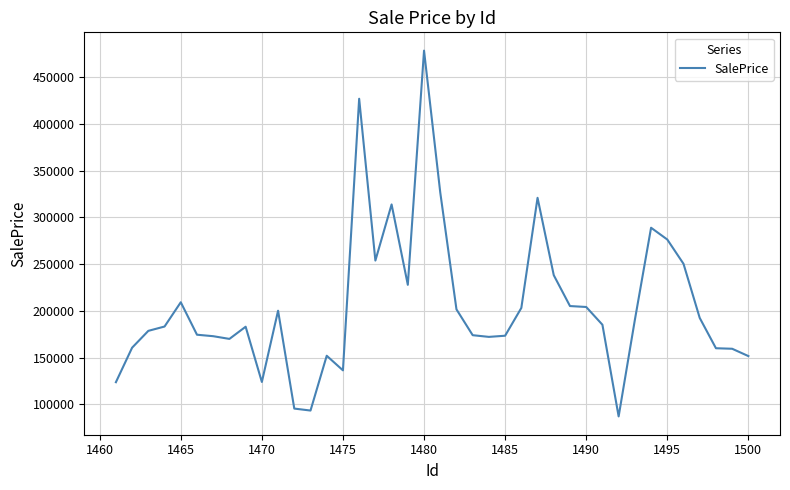

What is the smallest value displayed?

87208.0